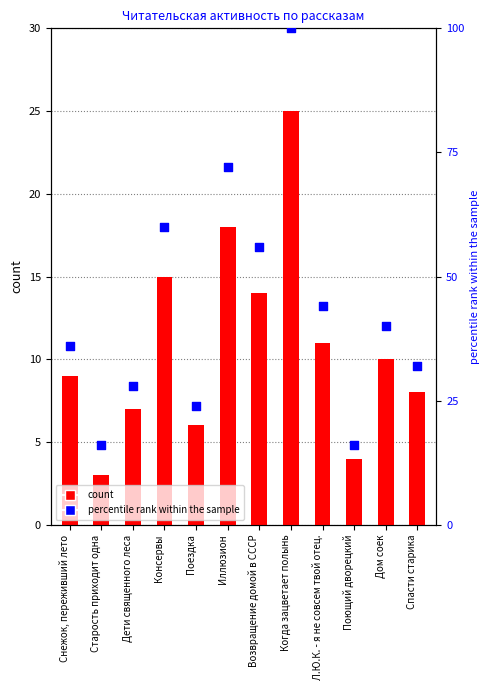

At how many categories does at least one series exceed 9?

12